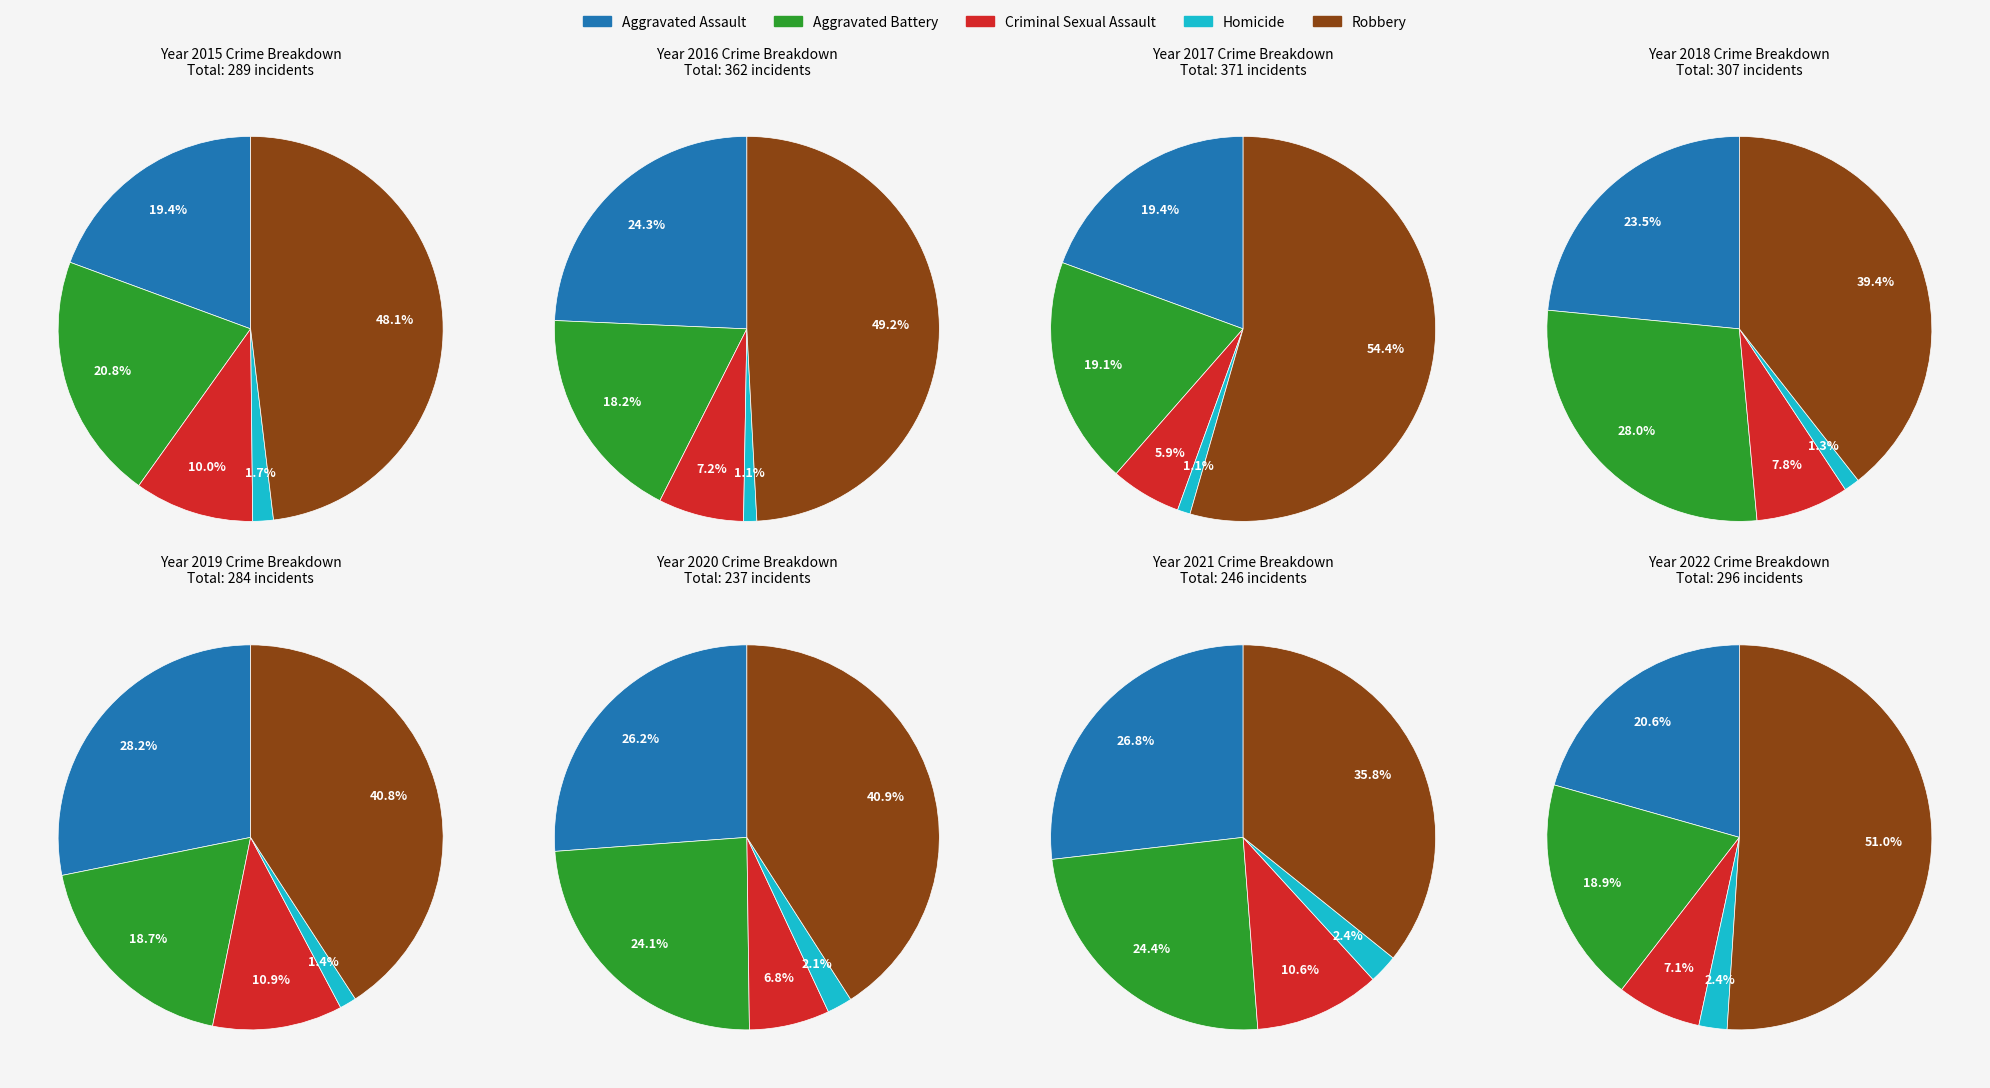

Does 2016 account for over 50% of the chart?

No